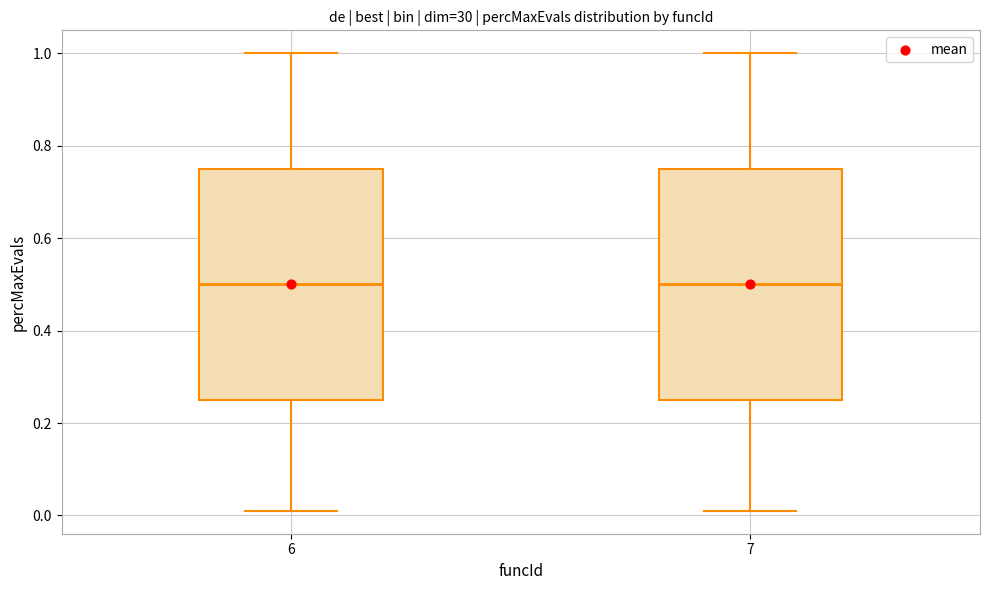

Reading left to right, read every box against the y-axis: the position of its median line, the range the box covers, and the ends of its whiskers. The values are not printed on the chart, so give them approximately, as read against the axis.

6: median 0.50, box 0.26 to 0.76, whiskers 0.02 to 1.00
7: median 0.50, box 0.26 to 0.76, whiskers 0.02 to 1.00